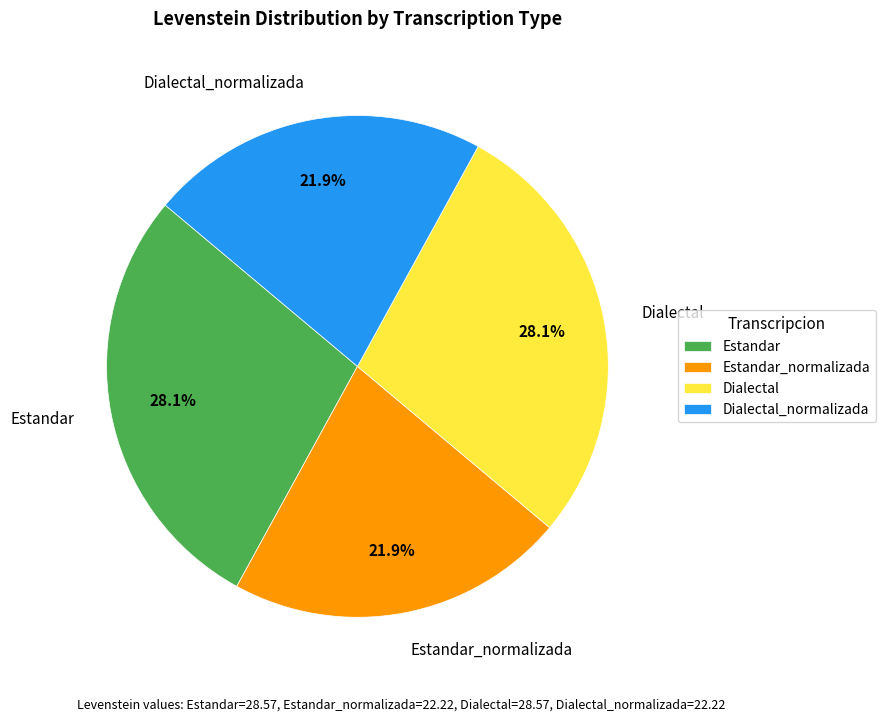

What portion of the pie excludes Dialectal?

71.9%